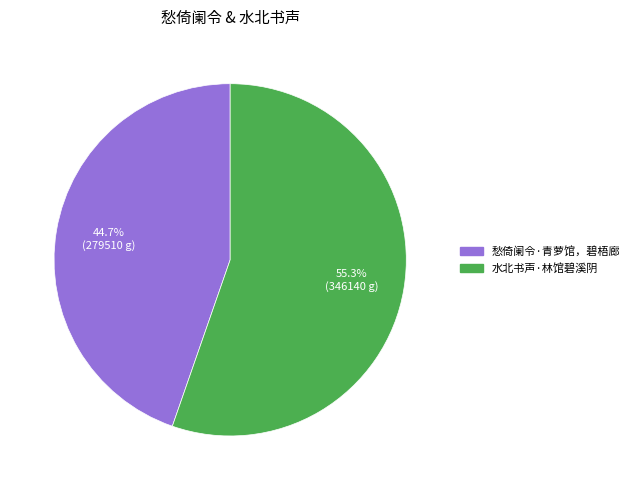

To the nearest percent, what portion does 水北书声·林馆碧溪阴 represent?

55%